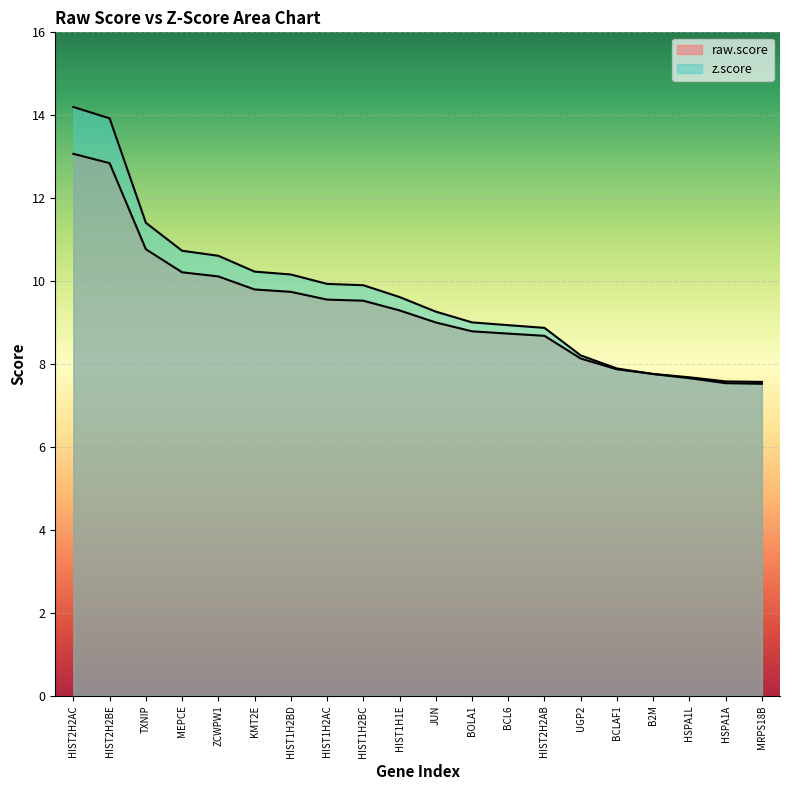

At HIST2H2AC, list the series in order from smallest to largest.

raw.score, z.score